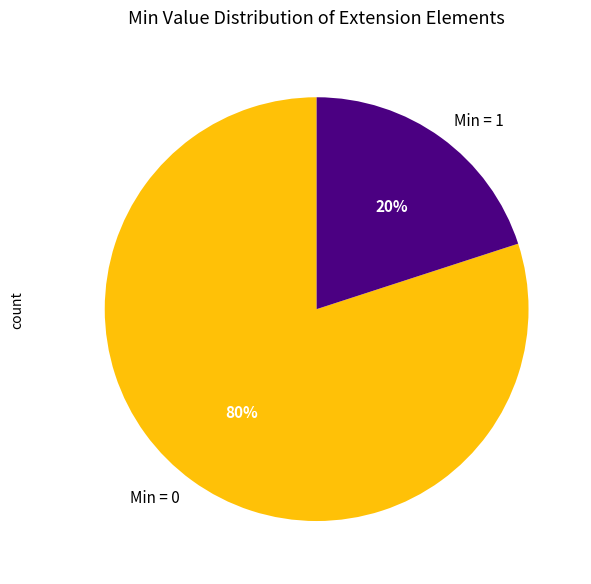

Rank the categories by value from highest to lowest.

Min = 0, Min = 1